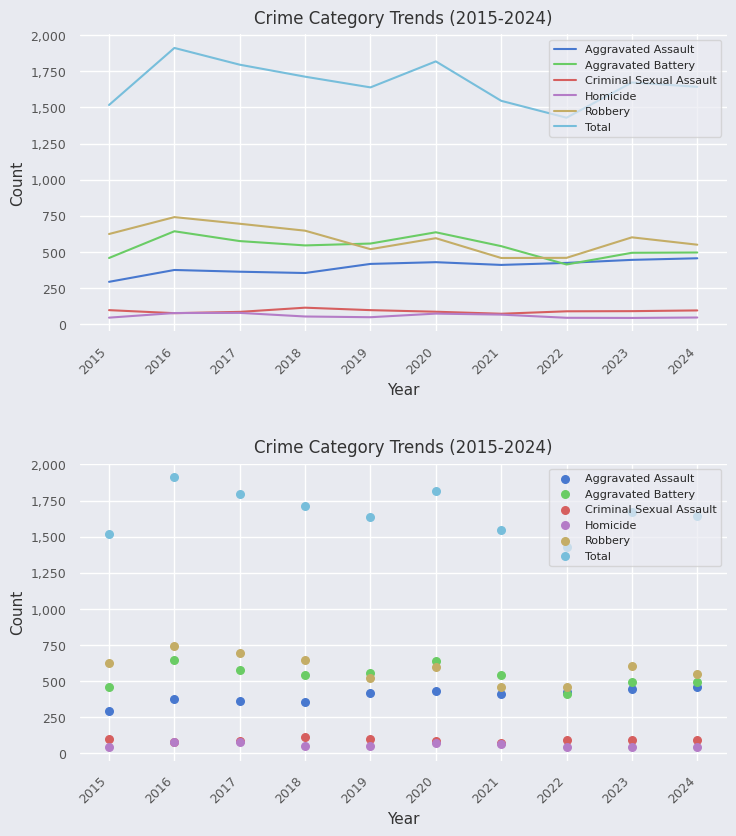

Which series reaches the maximum Y coordinate?

Total